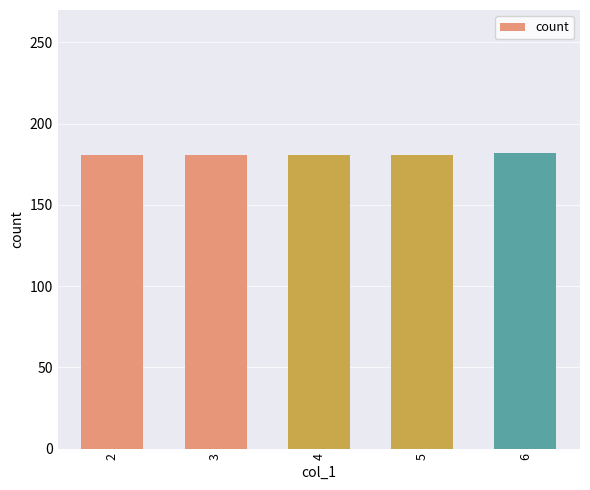

The value at 4 is 181. True or false?

True